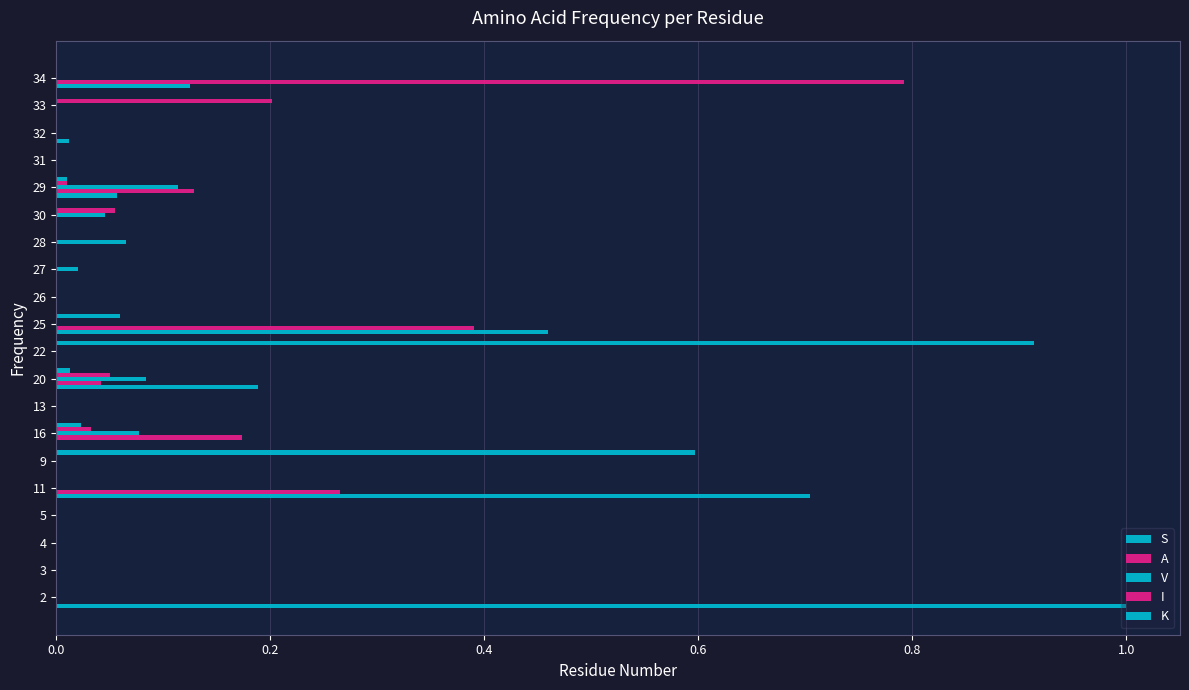

How many distinct data groups are displayed?

5